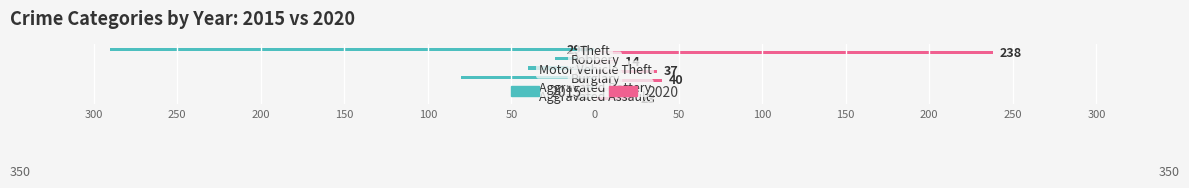

What position from the right is Robbery?

2